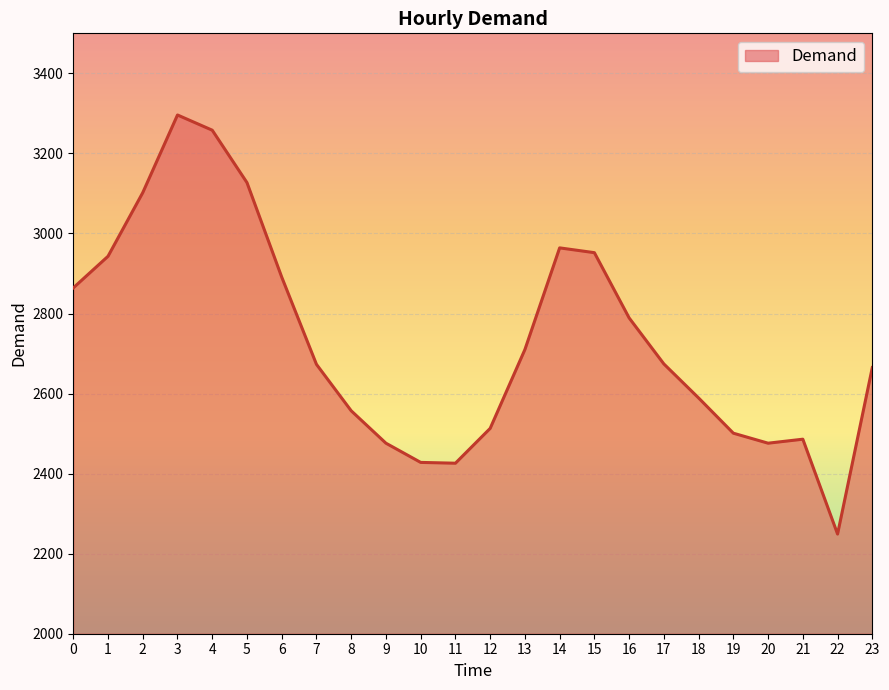

What is the smallest value displayed?

2249